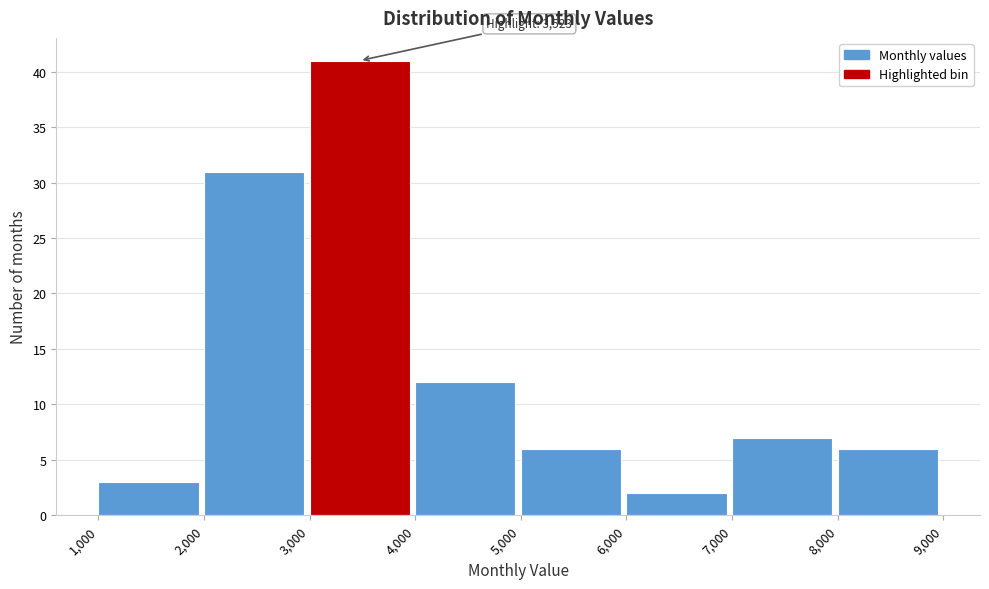

Which range on the x-axis has the tallest bar?

3,000 to 4,000